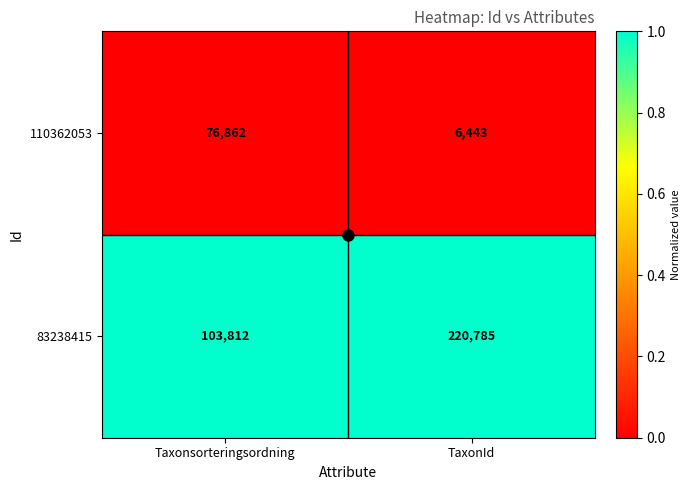

Which series has the widest spread of values?

83238415